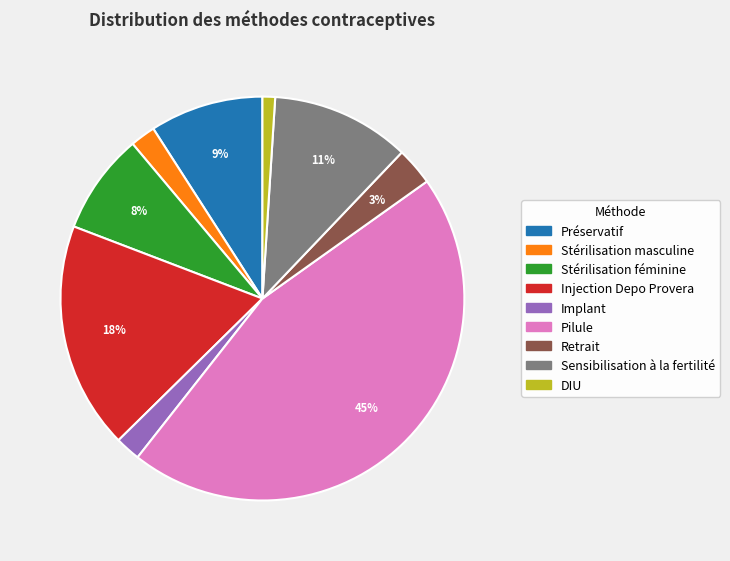

Between Retrait and Préservatif, which is larger?

Préservatif